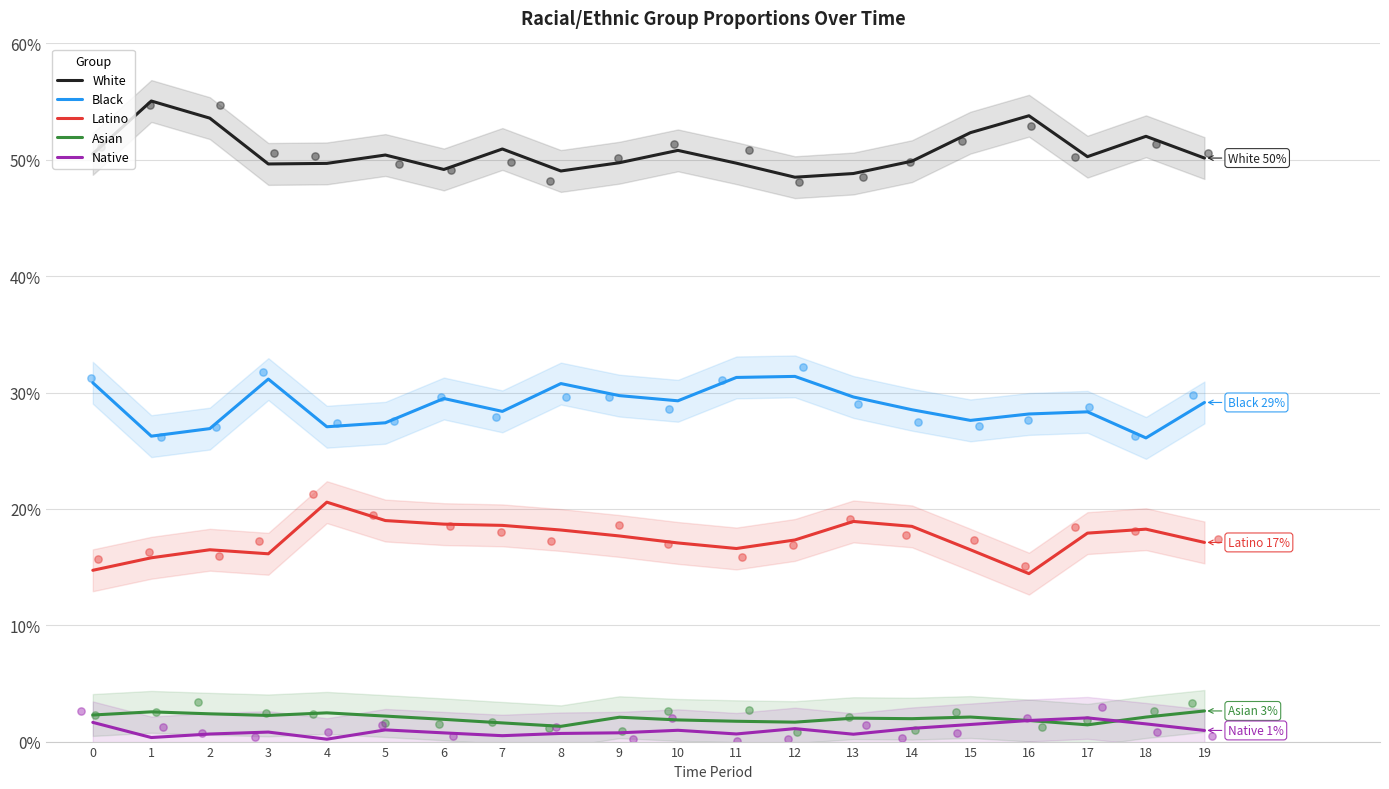

At how many categories does at least one series exceed 0?

20